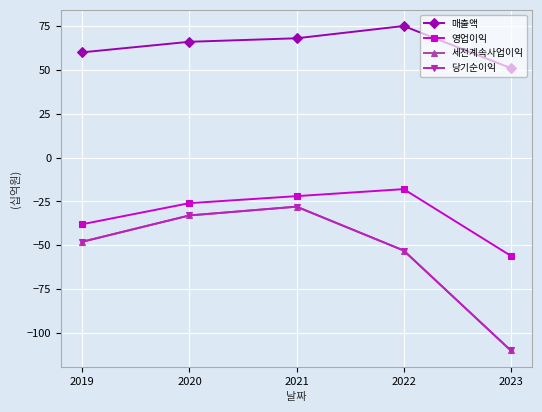

Which category has the highest value across all series?

2022